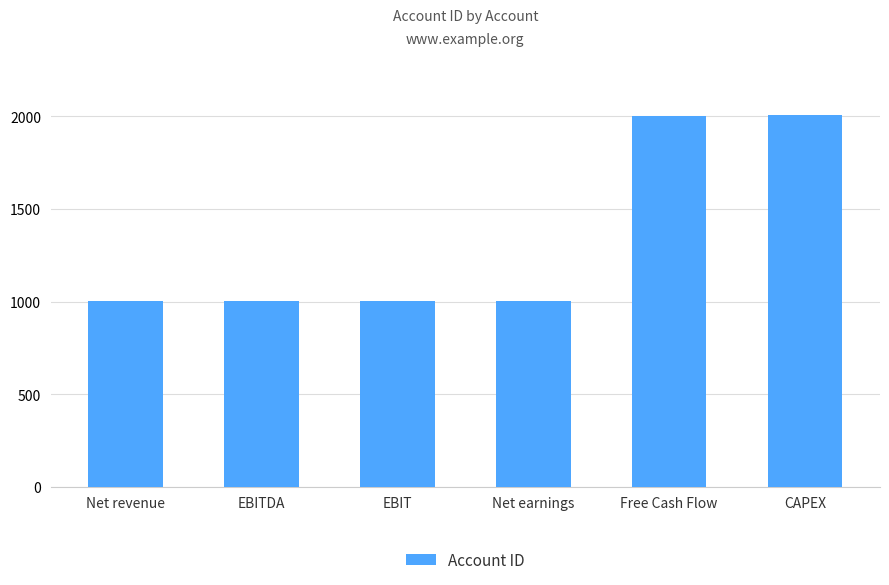

What is the difference between the maximum and minimum values?

1004